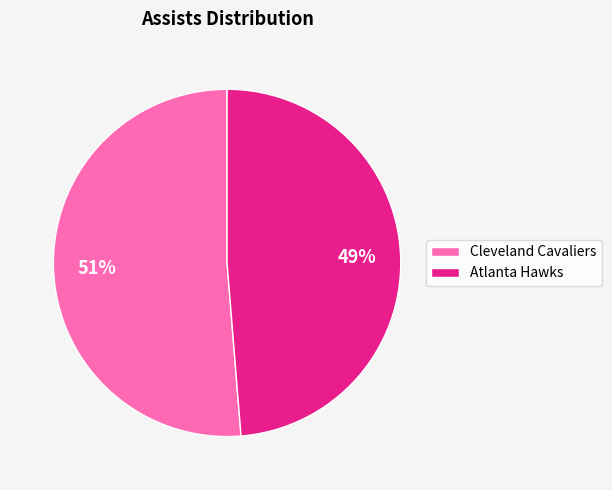

Between Atlanta Hawks and Cleveland Cavaliers, which is larger?

Cleveland Cavaliers